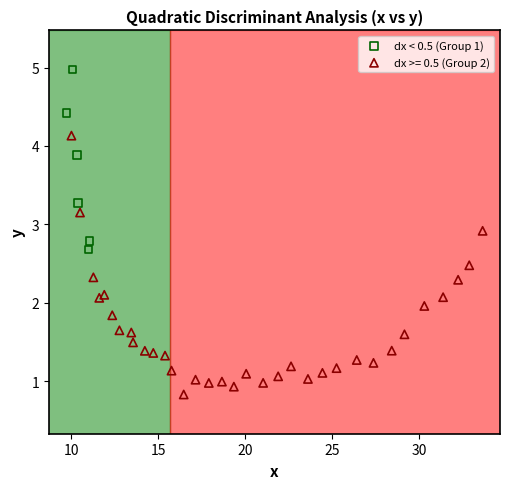

Which series contains the lowest Y value?

dx >= 0.5 (Group 2)